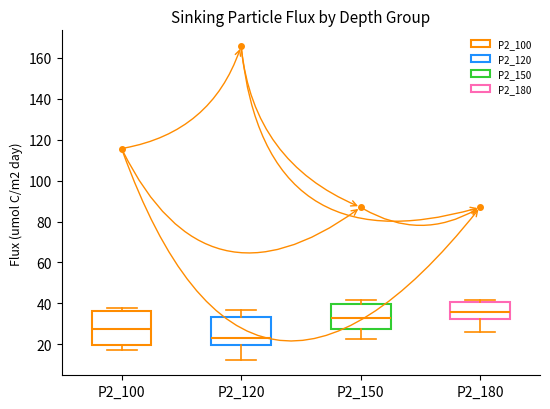

Which box's median line is the lowest?

P2_120